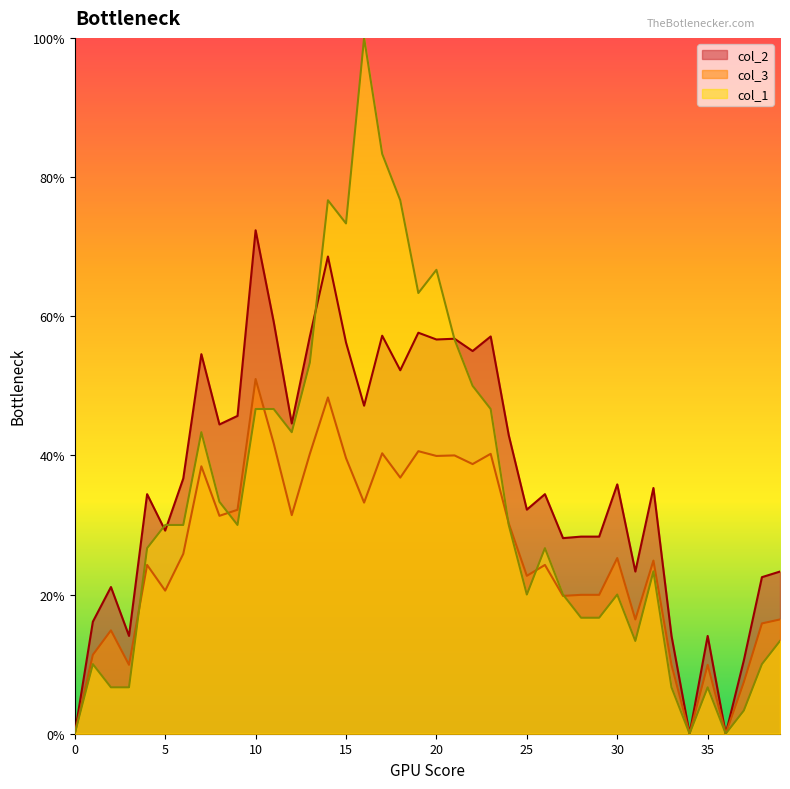

What is the total value across all series at 15?

169.2